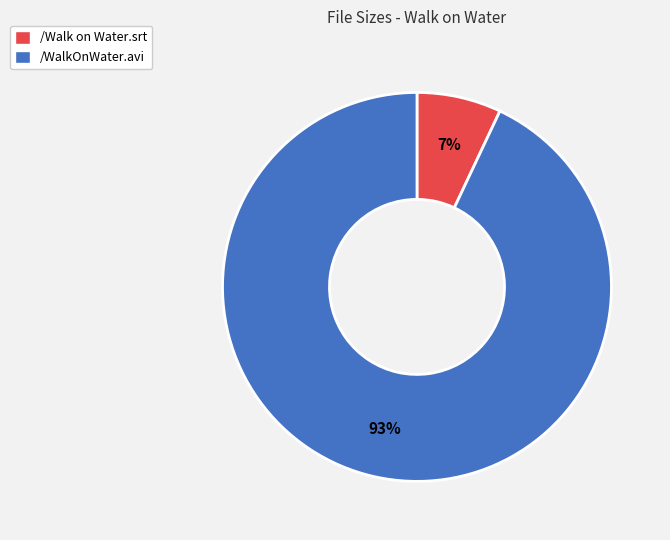

To the nearest percent, what portion does /WalkOnWater.avi represent?

93%